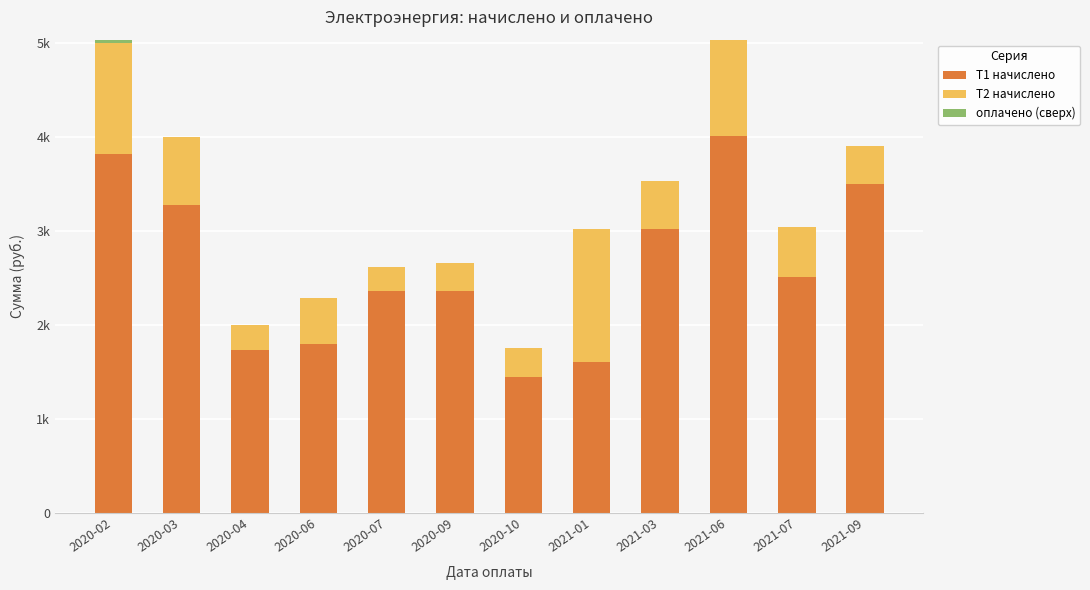

What is the difference between the T1 начислено values at 2020-04 and 2021-01?

127.2